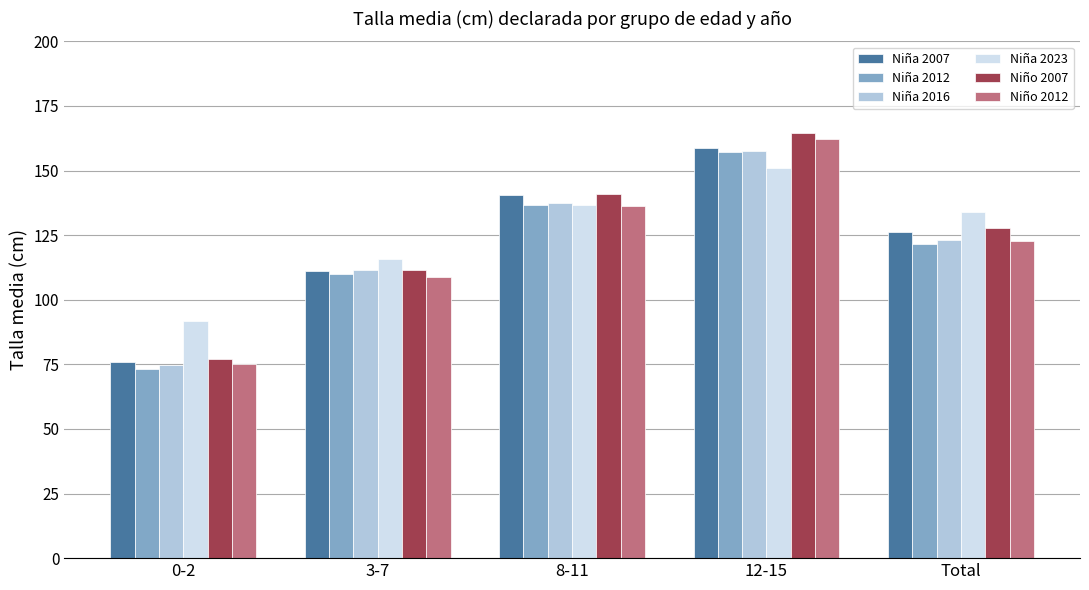

Reading left to right, transcribe all the data shown in this chart.

Niña 2007: 0-2=76.0	3-7=111.0	8-11=140.7	12-15=158.7	Total=126.1
Niña 2012: 0-2=73.0	3-7=110.1	8-11=136.7	12-15=157.3	Total=121.5
Niña 2016: 0-2=74.6	3-7=111.4	8-11=137.6	12-15=157.6	Total=123.1
Niña 2023: 0-2=91.7	3-7=115.7	8-11=136.7	12-15=150.9	Total=134.1
Niño 2007: 0-2=76.9	3-7=111.7	8-11=140.8	12-15=164.6	Total=127.6
Niño 2012: 0-2=75.1	3-7=109.0	8-11=136.3	12-15=162.0	Total=122.8